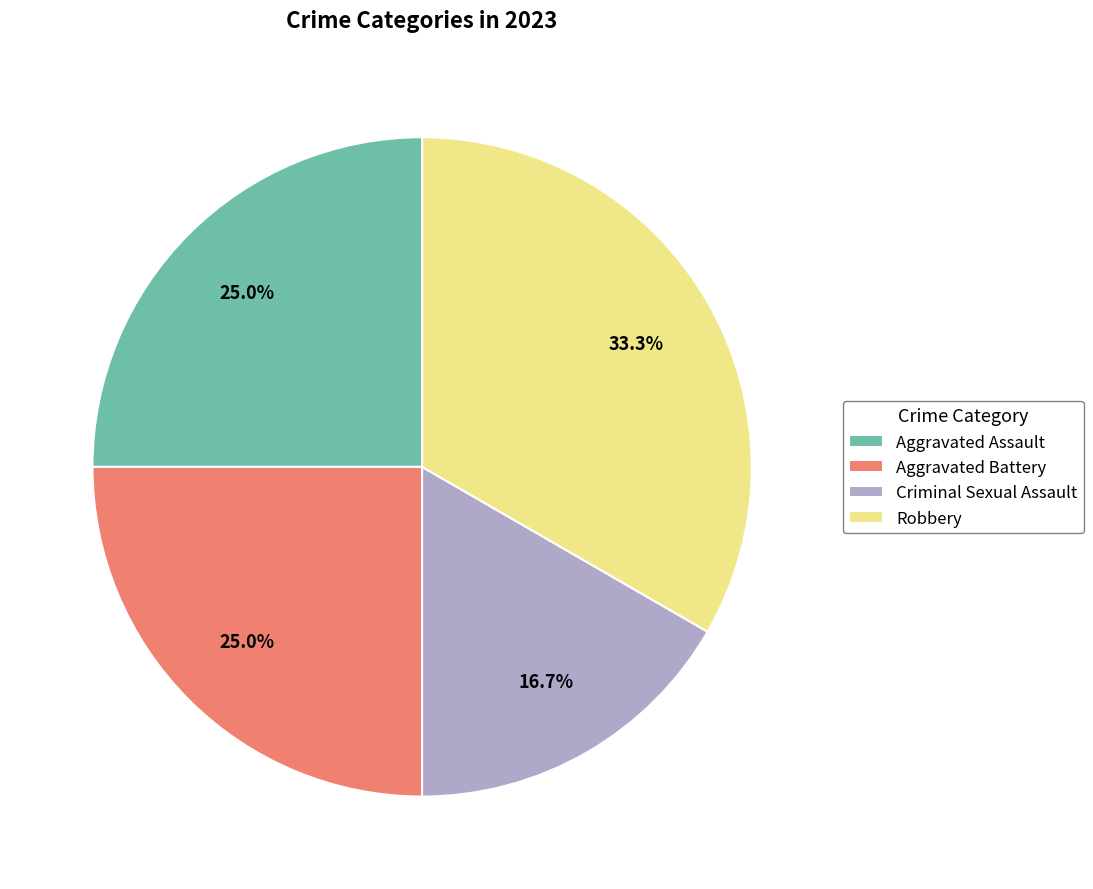

Which category has the smallest portion of the pie?

Criminal Sexual Assault